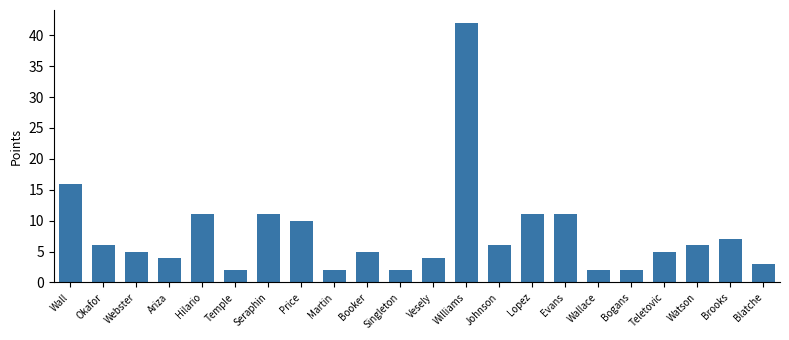

Read the value at Price.

10